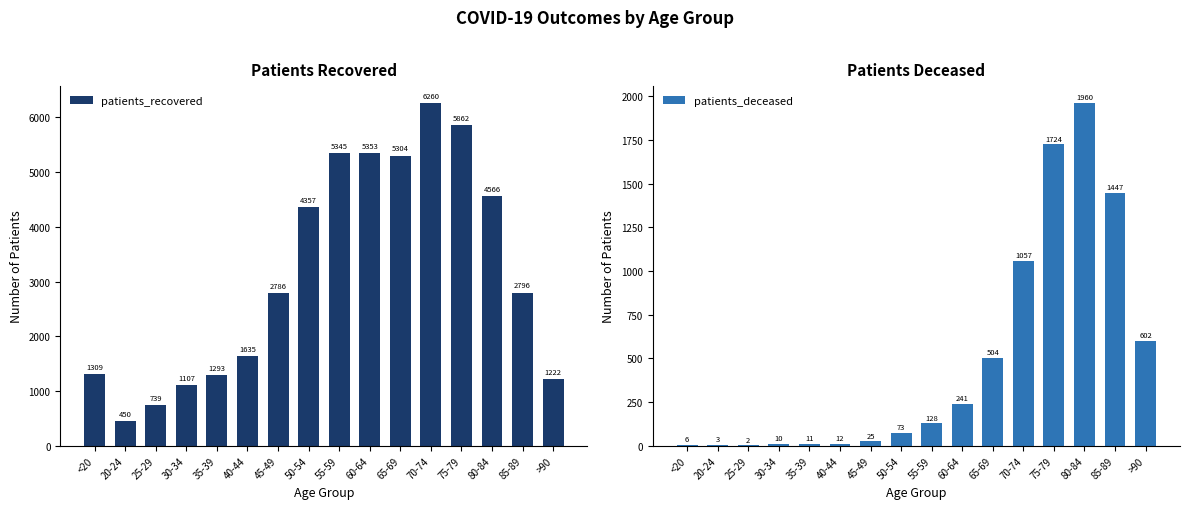

List the series in order of their peak value, highest first.

patients_recovered, patients_deceased